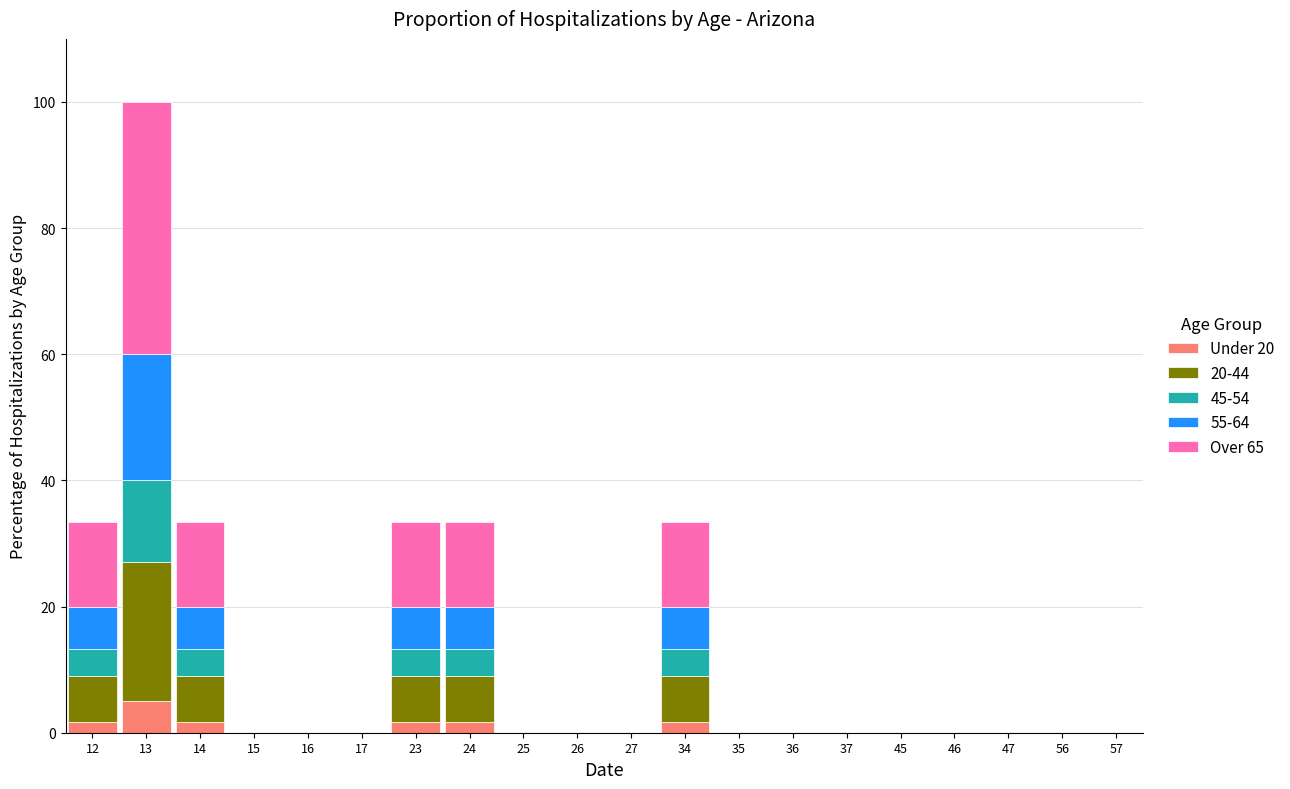

At which category is the sum across all series the highest?

13